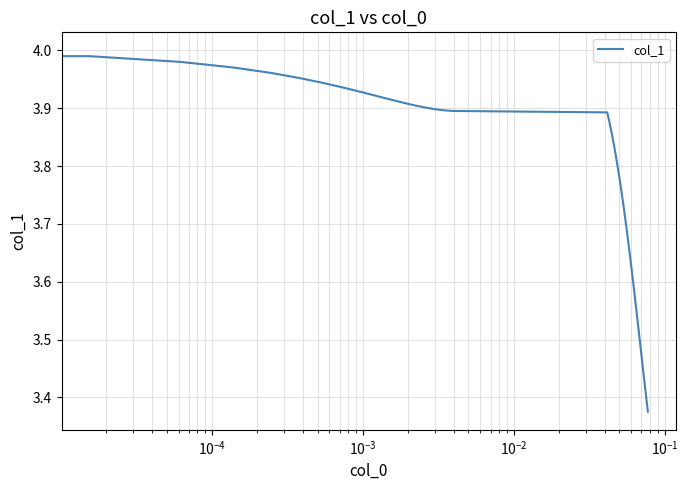

Is this an area chart (filled region under the line)?

No